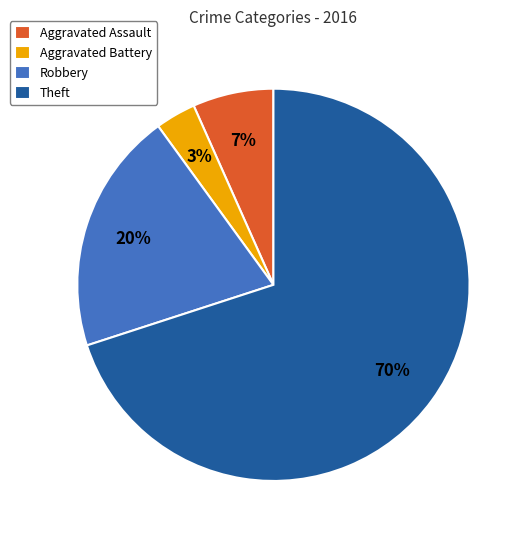

Does any single category account for the majority?

Yes